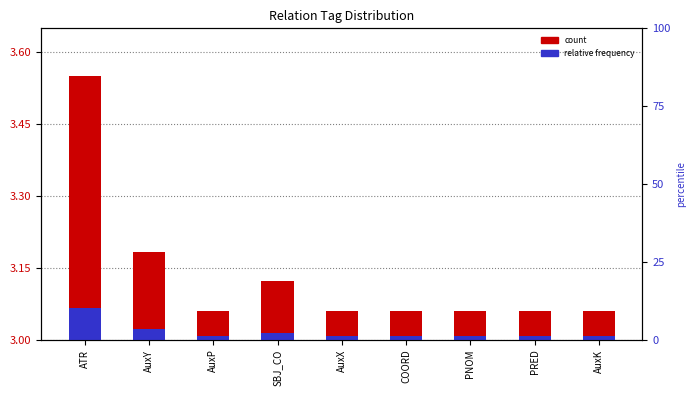

Is it true that count equals 0.0 at PRED?

False